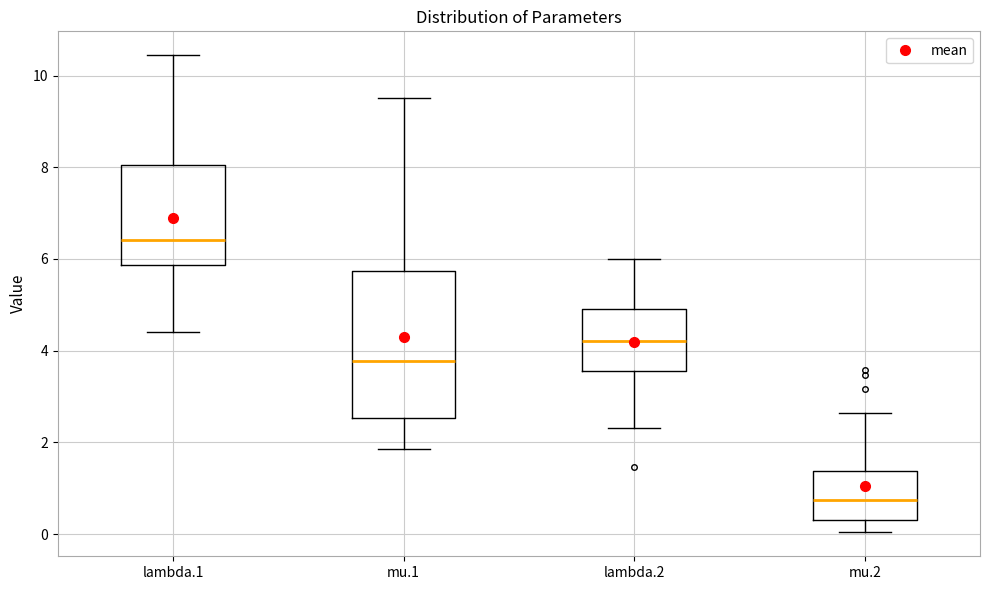

Reading left to right, read every box against the y-axis: the position of its median line, the range the box covers, and the ends of its whiskers. The values are not printed on the chart, so give them approximately, as read against the axis.

lambda.1: median 6.4, box 5.8 to 8.0, whiskers 4.4 to 10.4
mu.1: median 3.8, box 2.6 to 5.8, whiskers 1.8 to 9.6
lambda.2: median 4.2, box 3.6 to 5.0, whiskers 2.4 to 6.0
mu.2: median 0.8, box 0.4 to 1.4, whiskers 0.0 to 2.6